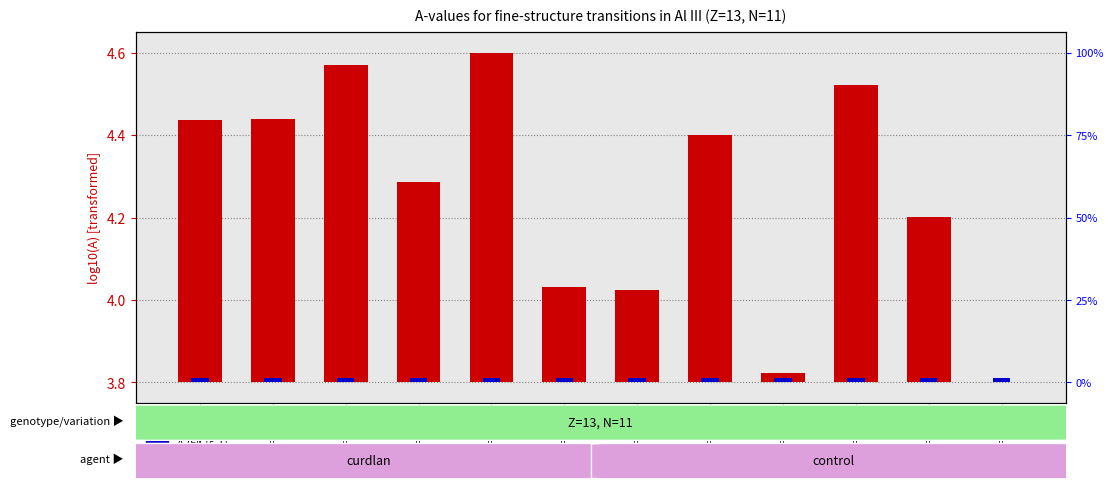

What is the label of the 10th bar from the right?

k=4,i=2